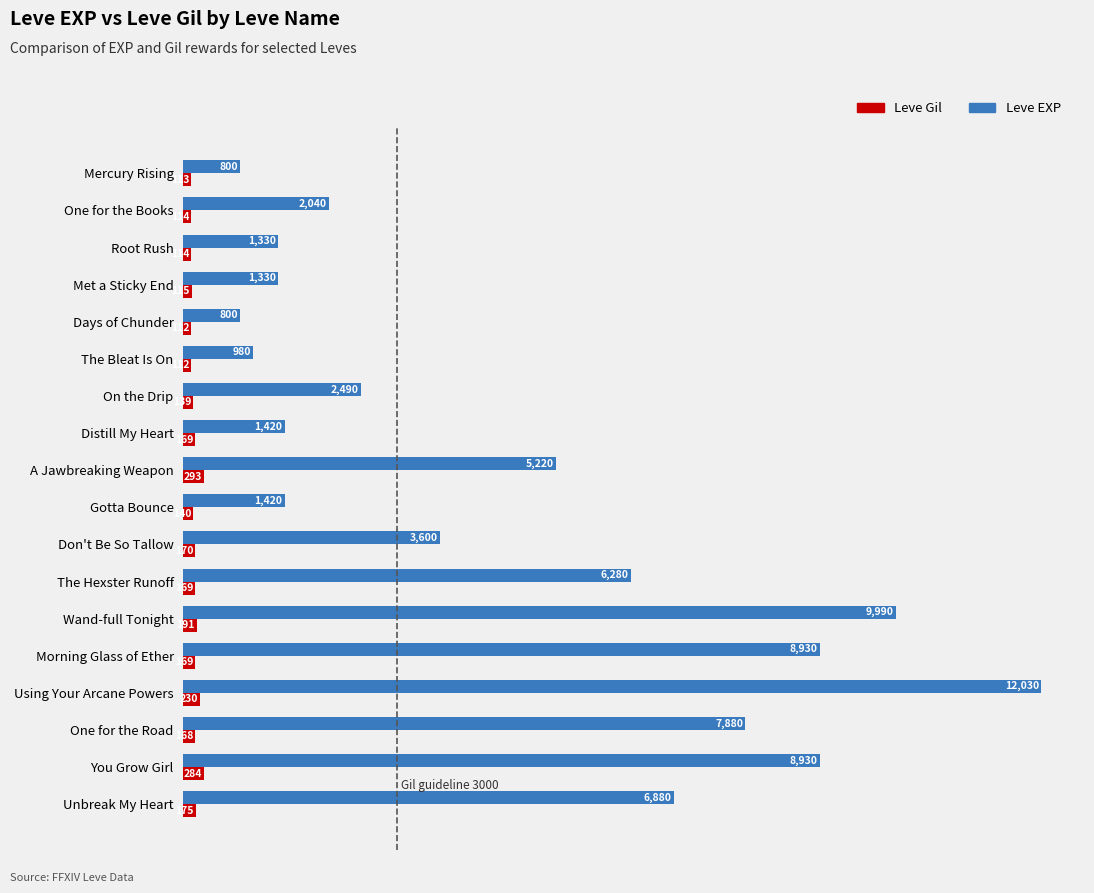

What is the difference between the Leve Gil values at Gotta Bounce and One for the Books?

26